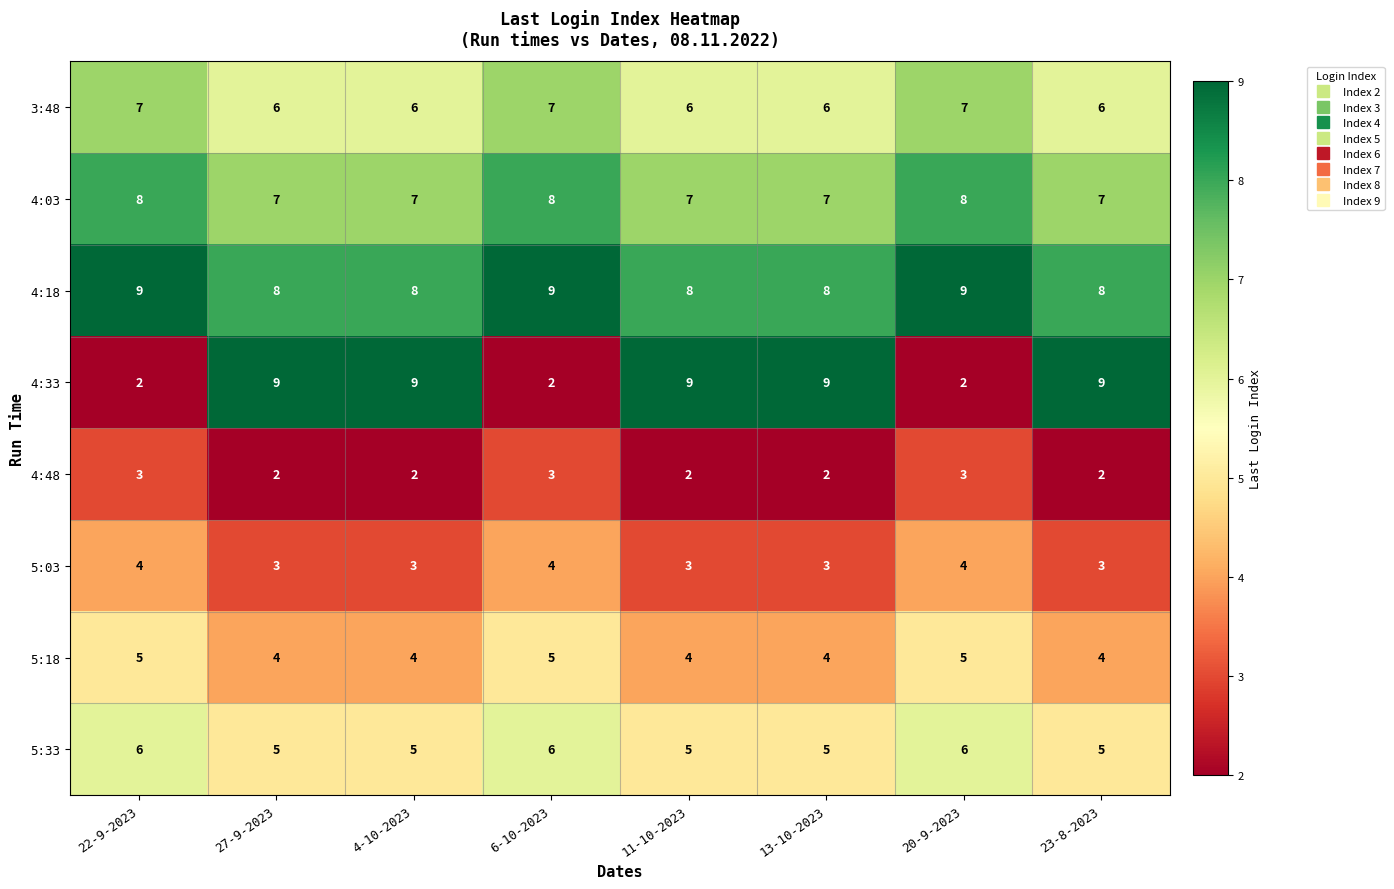

At how many categories does at least one series exceed 3?

8